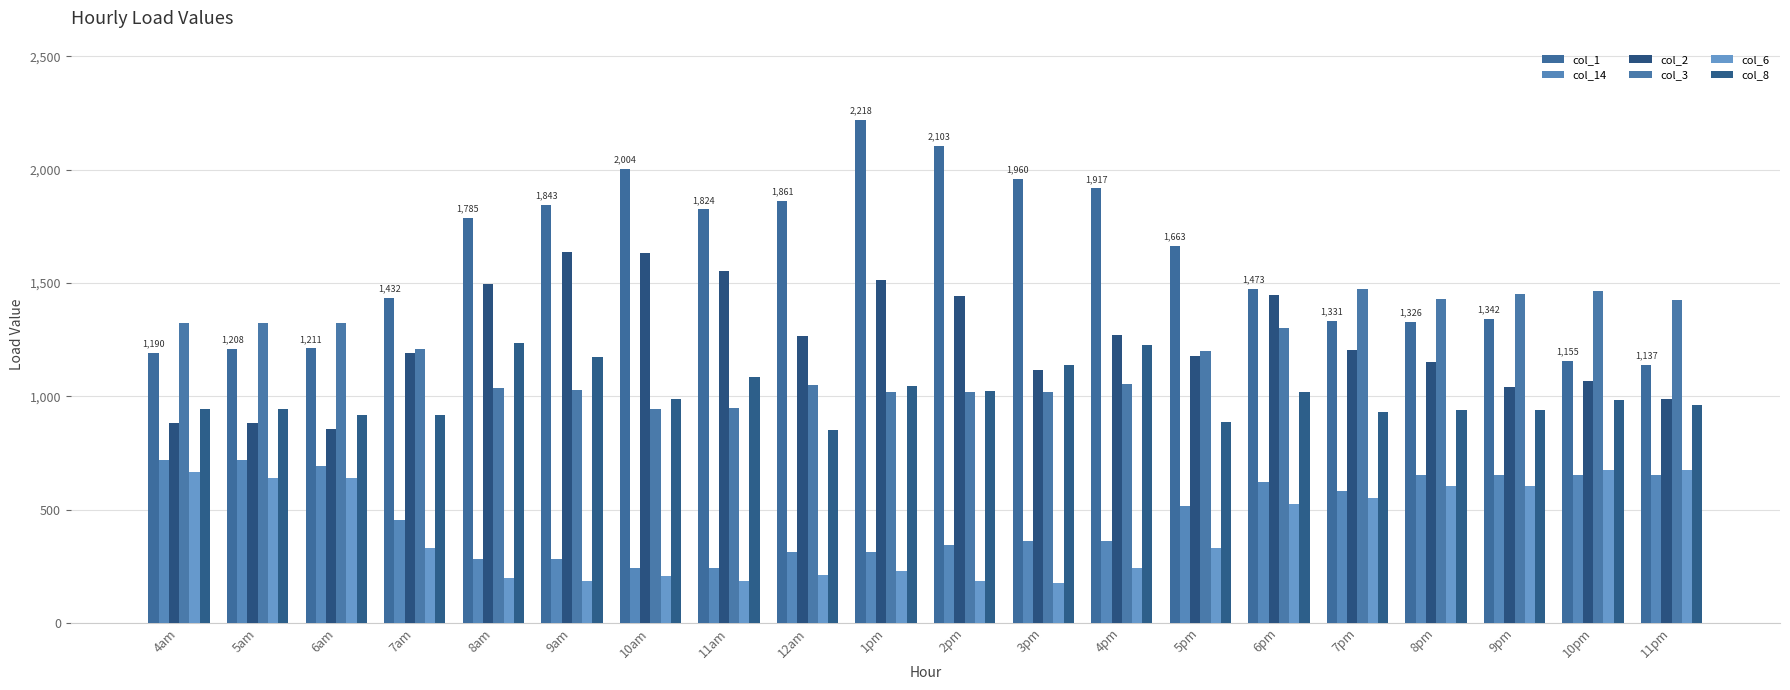

What is the value of the col_2 bar at the 5th from the left?

1495.3